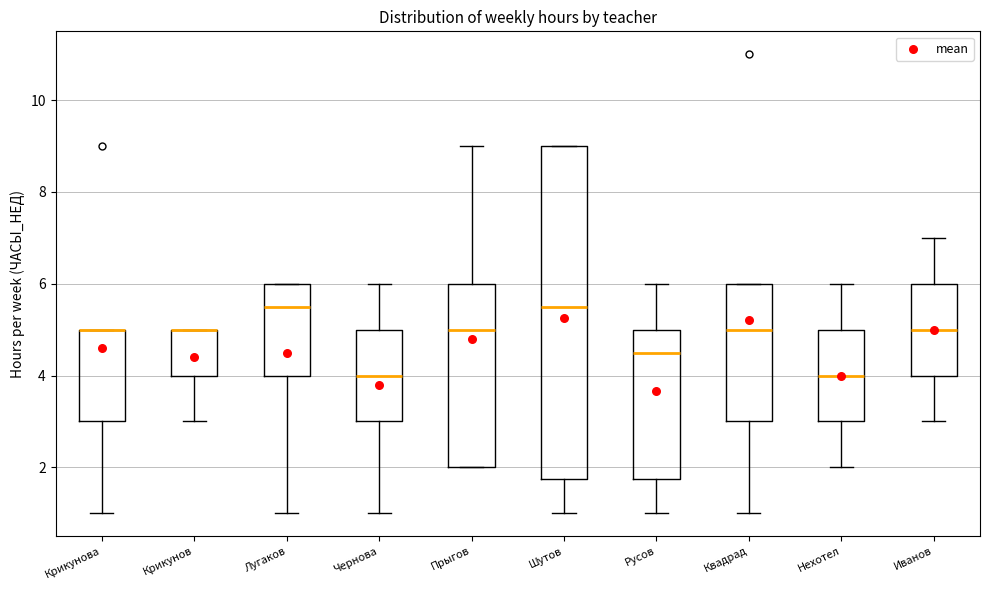

Reading left to right, transcribe this box plot: for each box, give where its median line is, the range the box spans, and where its two whiskers end, as read against the y-axis. The values are not printed on the chart, so give them approximately, as read against the axis.

Крикунова: median 5.0 (drawn on the box's upper edge), box 3.0 to 5.0, whiskers 1.0 to 5.0
Крикунов: median 5.0 (drawn on the box's upper edge), box 4.0 to 5.0, whiskers 3.0 to 5.0
Лугаков: median 5.6, box 4.0 to 6.0, whiskers 1.0 to 6.0
Чернова: median 4.0, box 3.0 to 5.0, whiskers 1.0 to 6.0
Прыгов: median 5.0, box 2.0 to 6.0, whiskers 2.0 to 9.0
Шутов: median 5.6, box 1.8 to 9.0, whiskers 1.0 to 9.0
Русов: median 4.6, box 1.8 to 5.0, whiskers 1.0 to 6.0
Квадрад: median 5.0, box 3.0 to 6.0, whiskers 1.0 to 6.0
Нехотел: median 4.0, box 3.0 to 5.0, whiskers 2.0 to 6.0
Иванов: median 5.0, box 4.0 to 6.0, whiskers 3.0 to 7.0